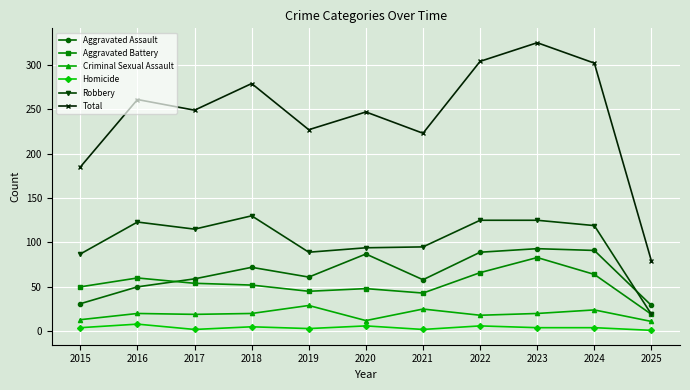

True or false: Total has more than 0 interior local peaks.

True